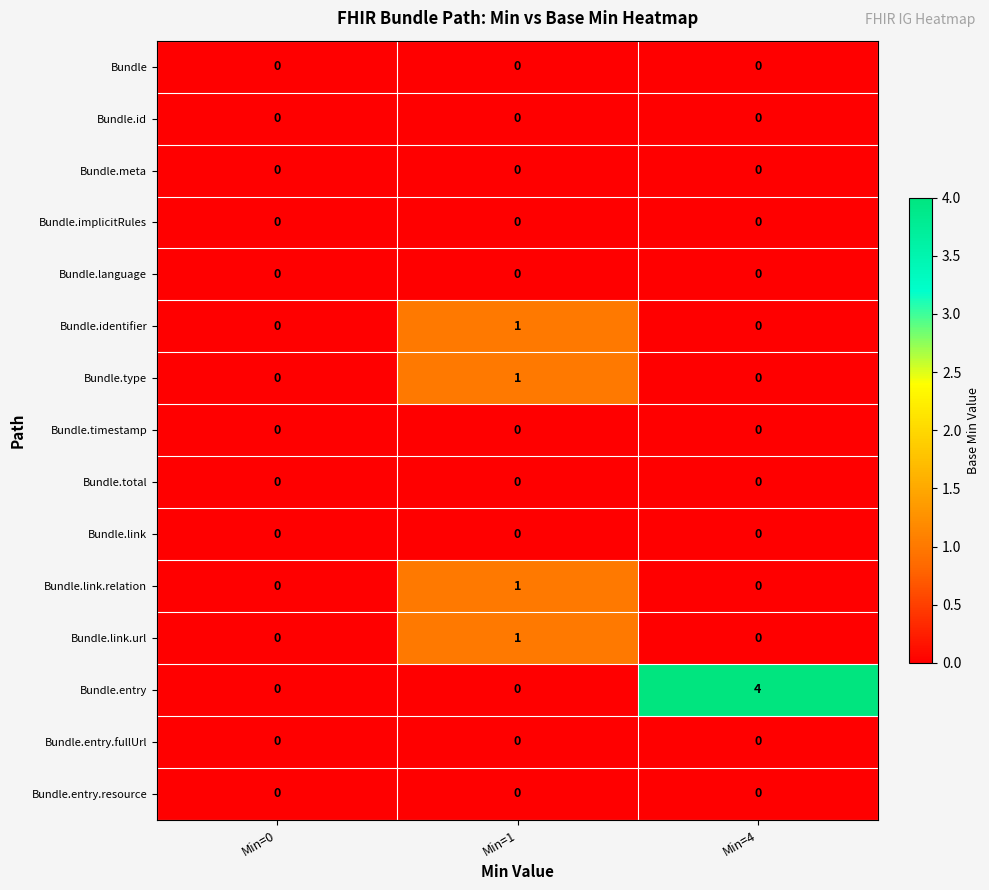

Count the number of categories in the chart.

3